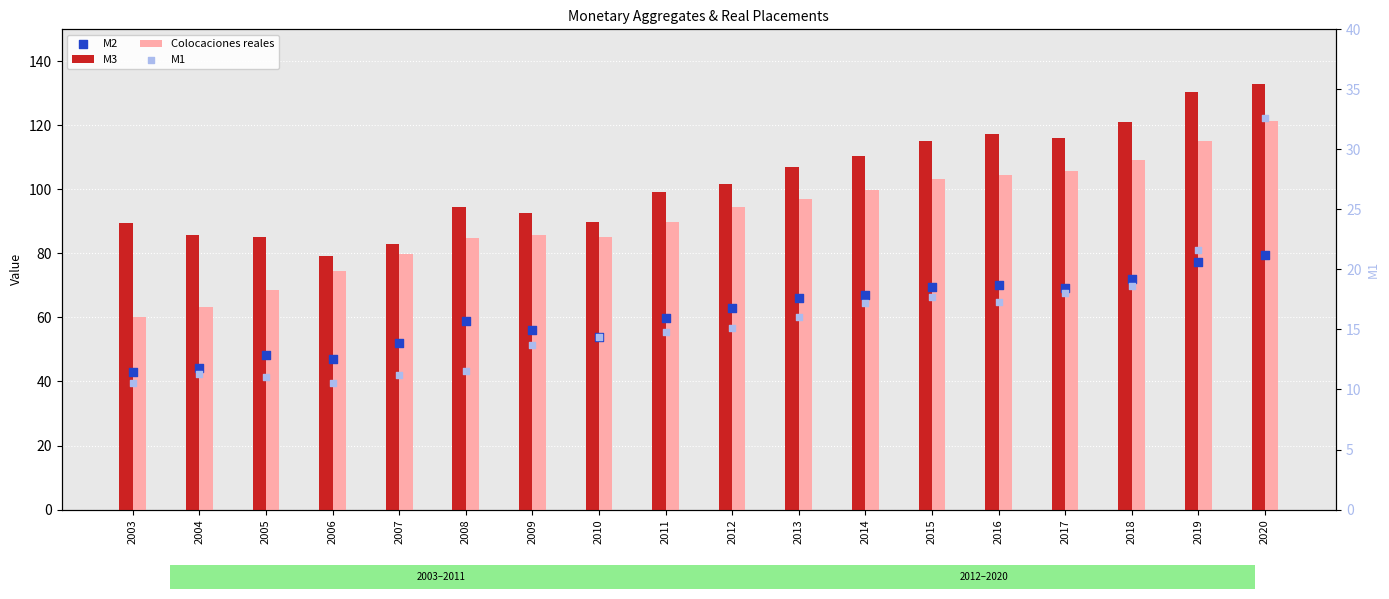

Which series has the largest total across all categories?

M3